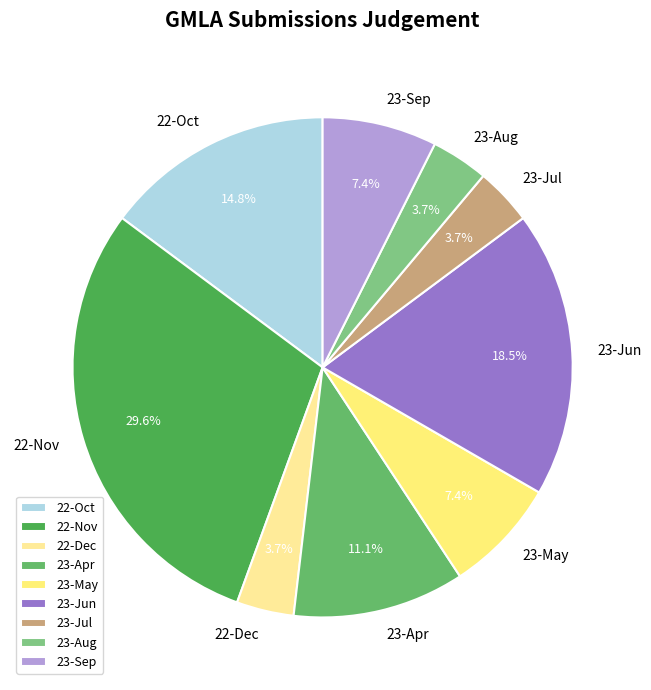

Is 23-Sep the majority of the pie?

No